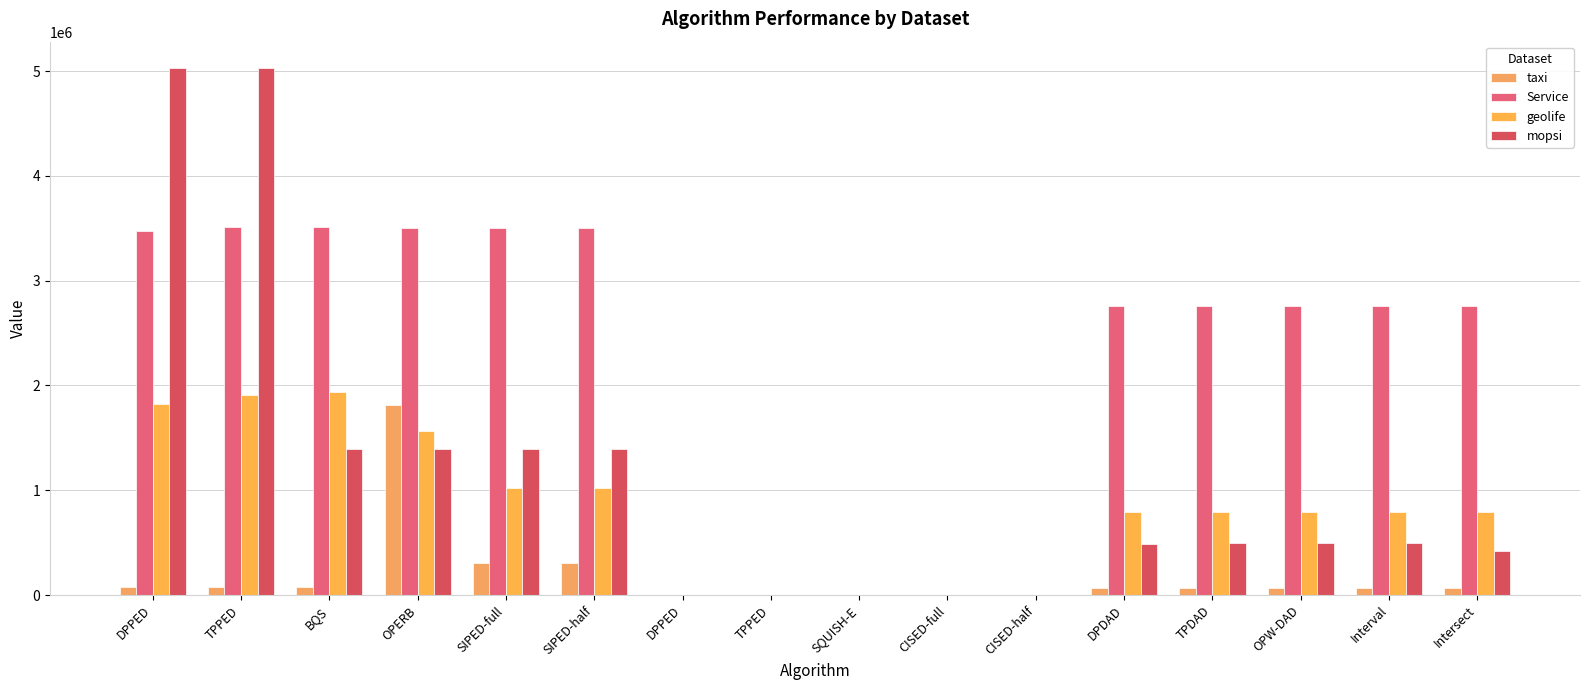

Reading right to left, transcribe all the data shown in this chart.

taxi: Intersect=64031.7	Interval=64031.7	OPW-DAD=64031.7	TPDAD=64031.7	DPDAD=63200.8	CISED-half=40.0	CISED-full=40.0	SQUISH-E=40.0	TPPED=40.0	DPPED=40.0	SIPED-half=304689.1	SIPED-full=304689.1	OPERB=1813329.2	BQS=75491.4	TPPED=75133.2	DPPED=75282.3
Service: Intersect=2755753.4	Interval=2755753.4	OPW-DAD=2755753.4	TPDAD=2755753.4	DPDAD=2755753.4	CISED-half=40.0	CISED-full=40.0	SQUISH-E=40.0	TPPED=40.0	DPPED=40.0	SIPED-half=3504593.4	SIPED-full=3505828.5	OPERB=3504593.4	BQS=3509057.4	TPPED=3508684.8	DPPED=3476773.0
geolife: Intersect=791166.0	Interval=791166.0	OPW-DAD=791166.0	TPDAD=791166.0	DPDAD=791166.0	CISED-half=40.0	CISED-full=40.0	SQUISH-E=40.0	TPPED=40.0	DPPED=40.0	SIPED-half=1016627.8	SIPED-full=1016627.8	OPERB=1562272.5	BQS=1938337.0	TPPED=1908293.1	DPPED=1825046.8
mopsi: Intersect=418195.3	Interval=500702.3	OPW-DAD=500702.3	TPDAD=500702.3	DPDAD=486603.0	CISED-half=40.0	CISED-full=40.0	SQUISH-E=40.0	TPPED=40.0	DPPED=40.0	SIPED-half=1394765.2	SIPED-full=1394765.2	OPERB=1394770.6	BQS=1395030.2	TPPED=5028517.5	DPPED=5028502.1